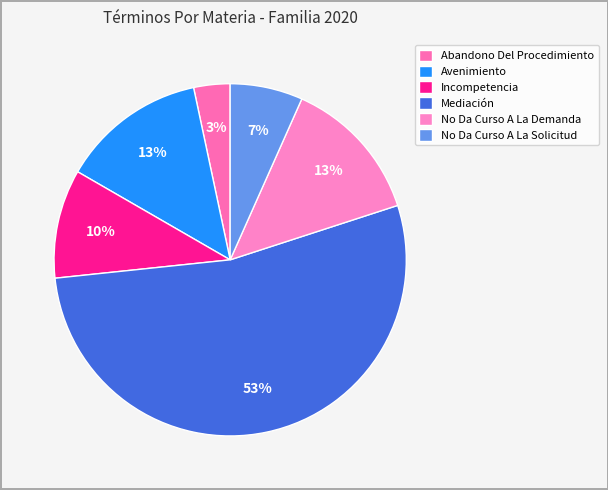

To the nearest percent, what is the difference between the largest and smallest slice percentages?

50%